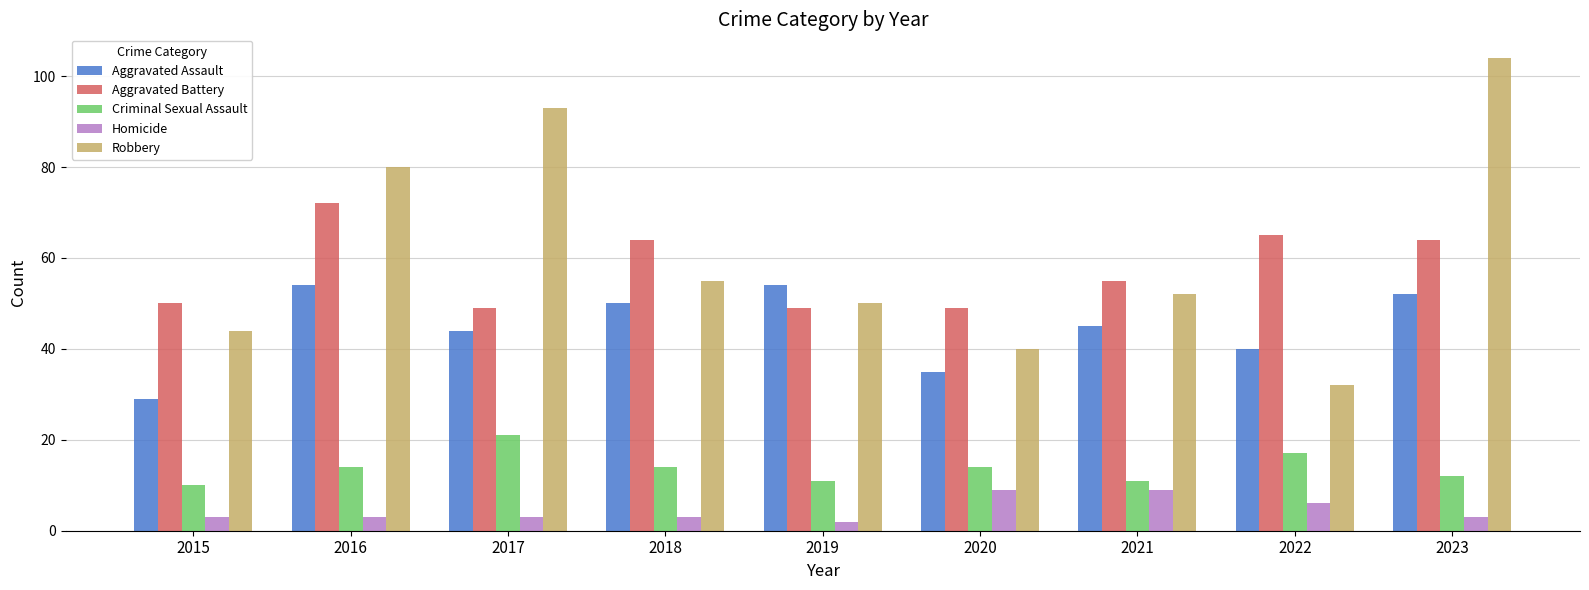

Rank the series by their maximum value, from highest to lowest.

Robbery, Aggravated Battery, Aggravated Assault, Criminal Sexual Assault, Homicide